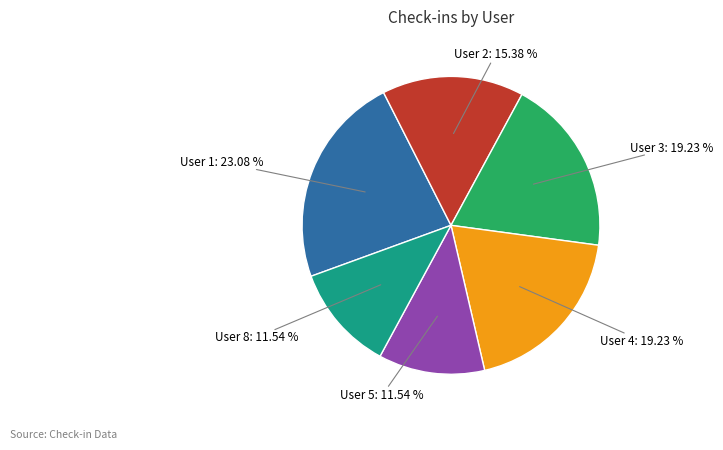

Does any single category account for the majority?

No